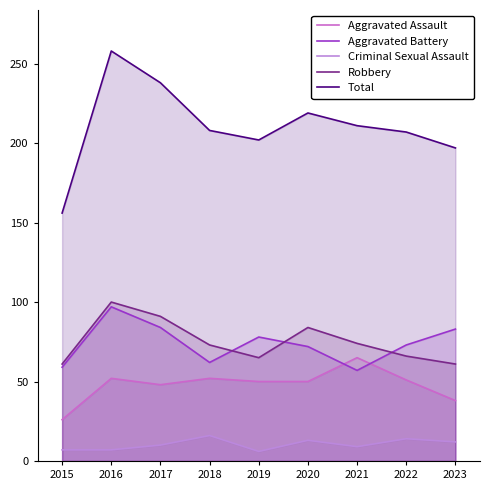

True or false: Criminal Sexual Assault and Aggravated Assault intersect in this chart.

False